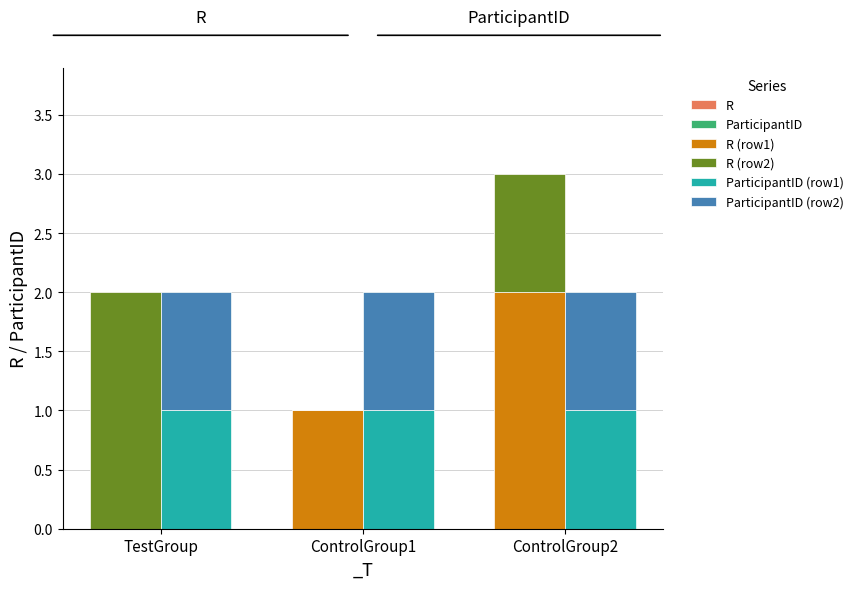

What is the label of the 3rd bar from the right?

TestGroup